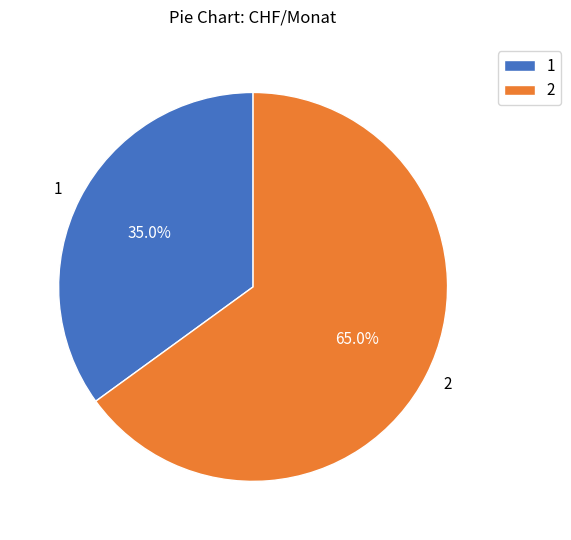

To the nearest percent, what portion does 2 represent?

65%